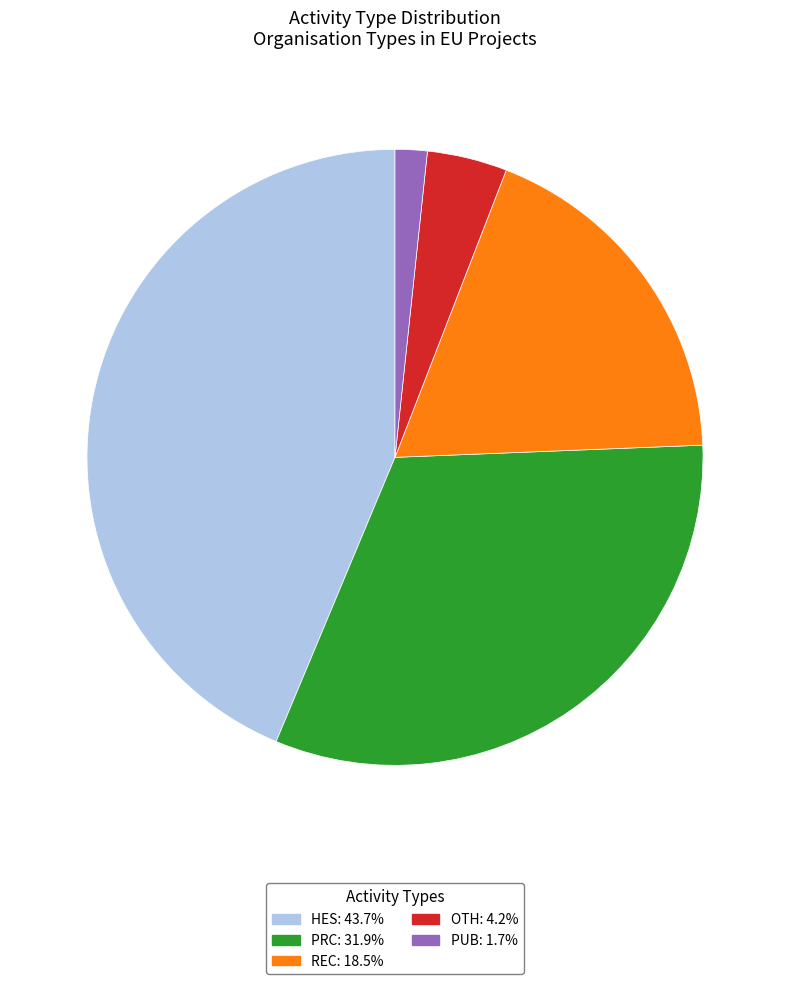

What is the smallest slice in the pie chart?

PUB